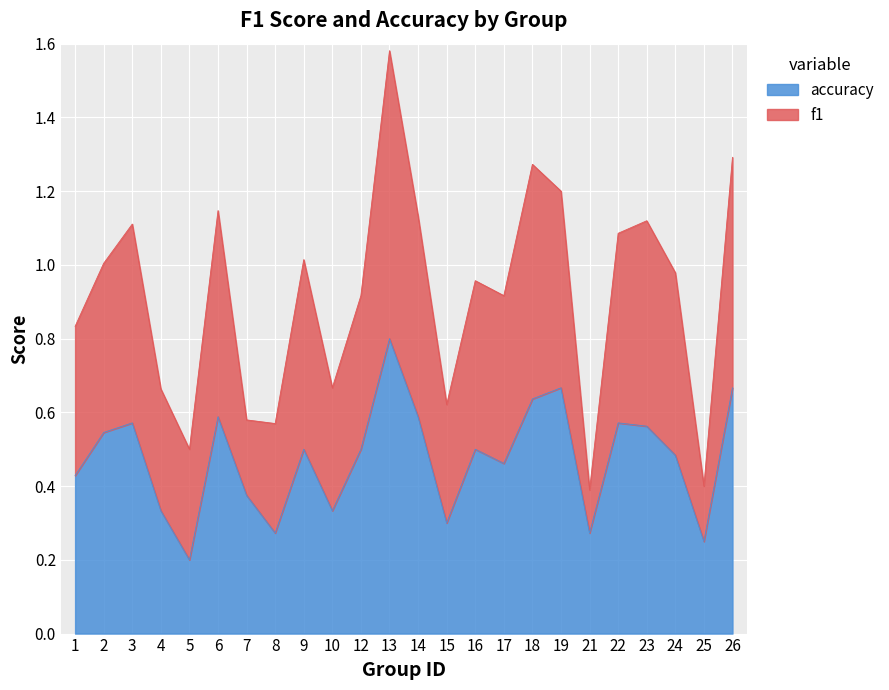

At which category is the sum across all series the highest?

13